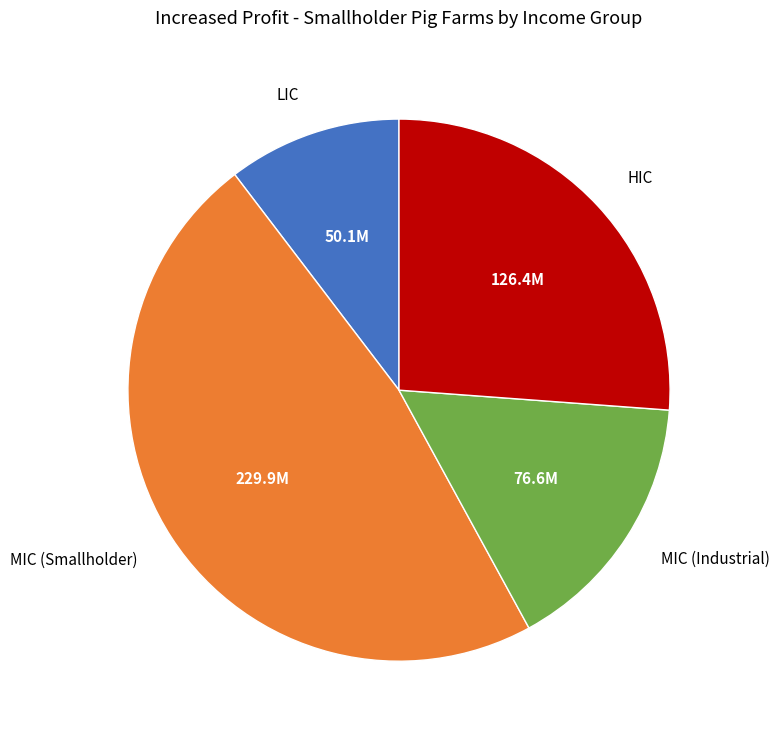

Approximately how many times larger is the value at HIC compared to MIC (Industrial)?

1.6